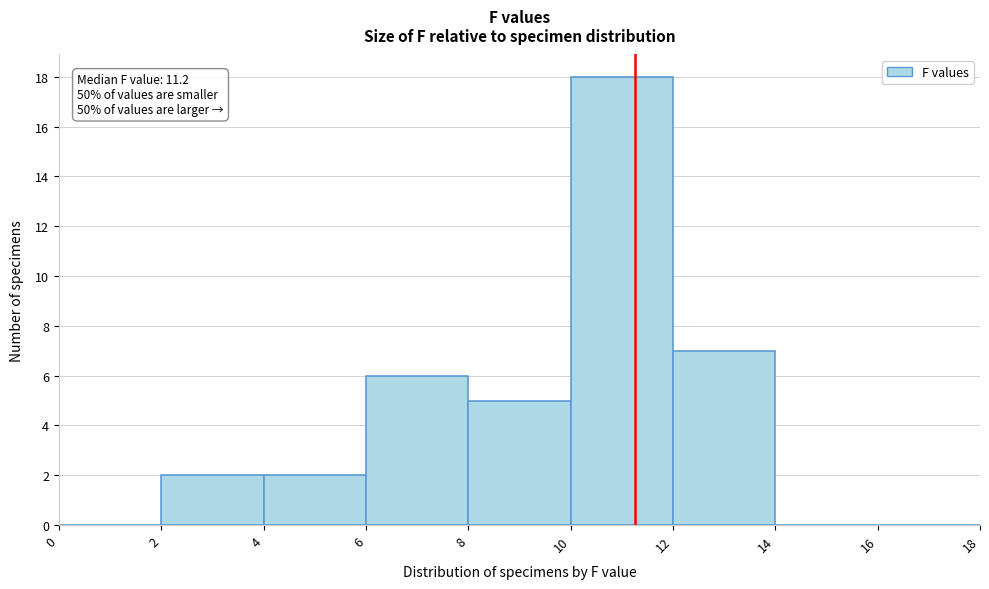

Which range on the x-axis has the tallest bar?

10 to 12